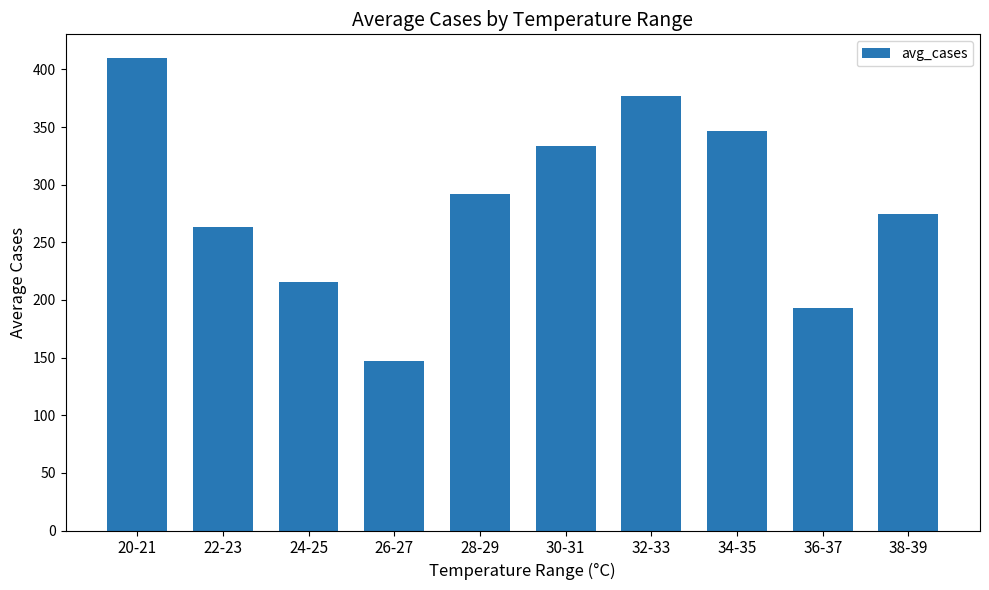

What is the ratio of the value at 32-33 to the value at 38-39?

1.4